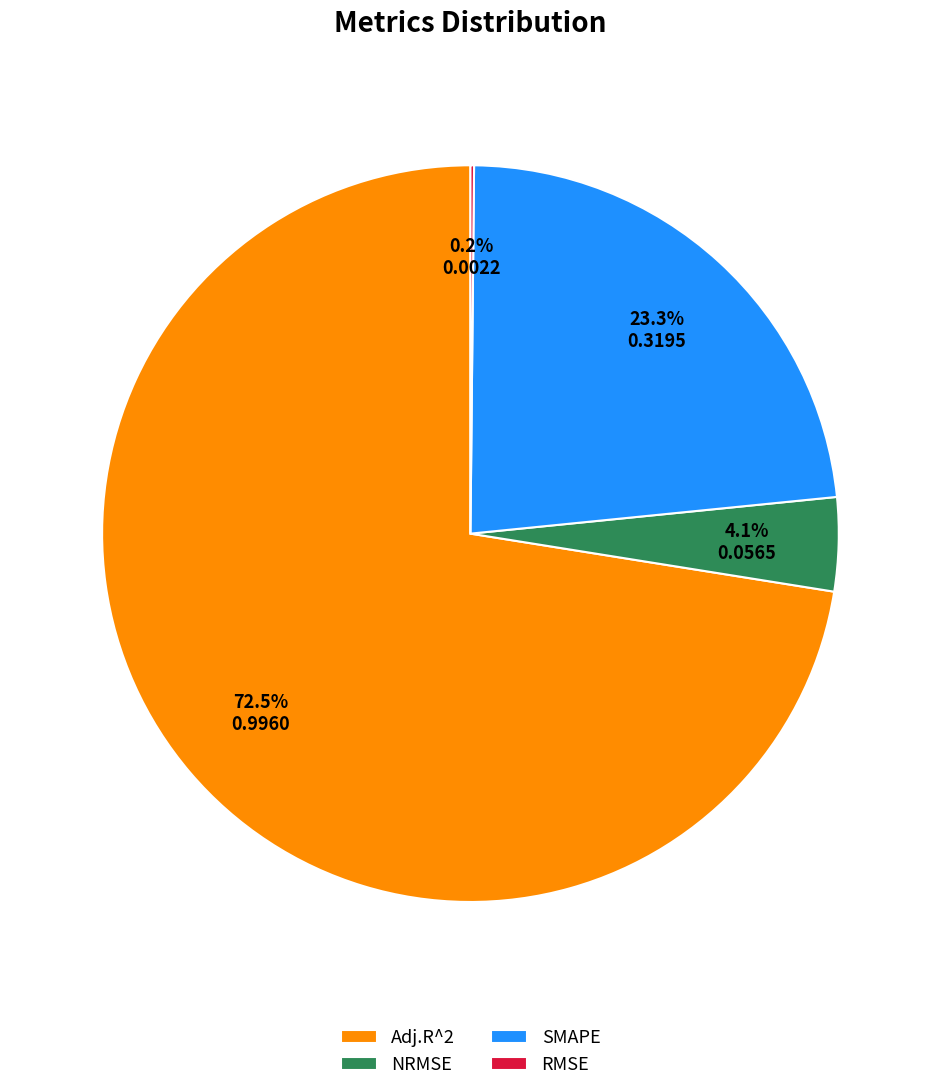

Which slice is the largest?

Adj.R^2